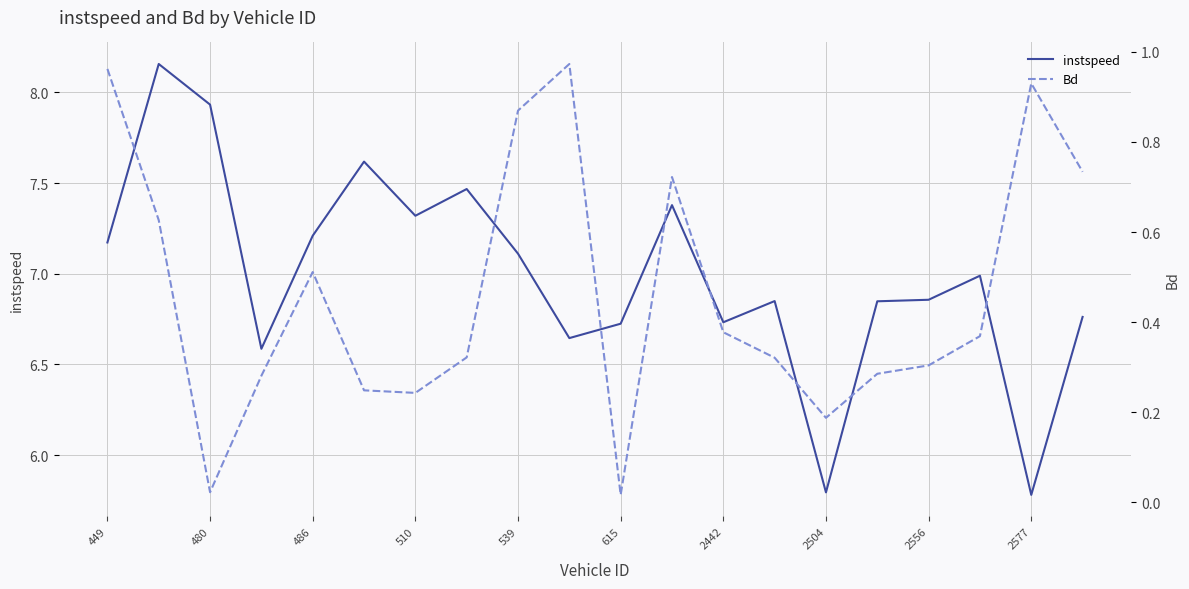

Does the chart display data point markers on the line(s)?

No